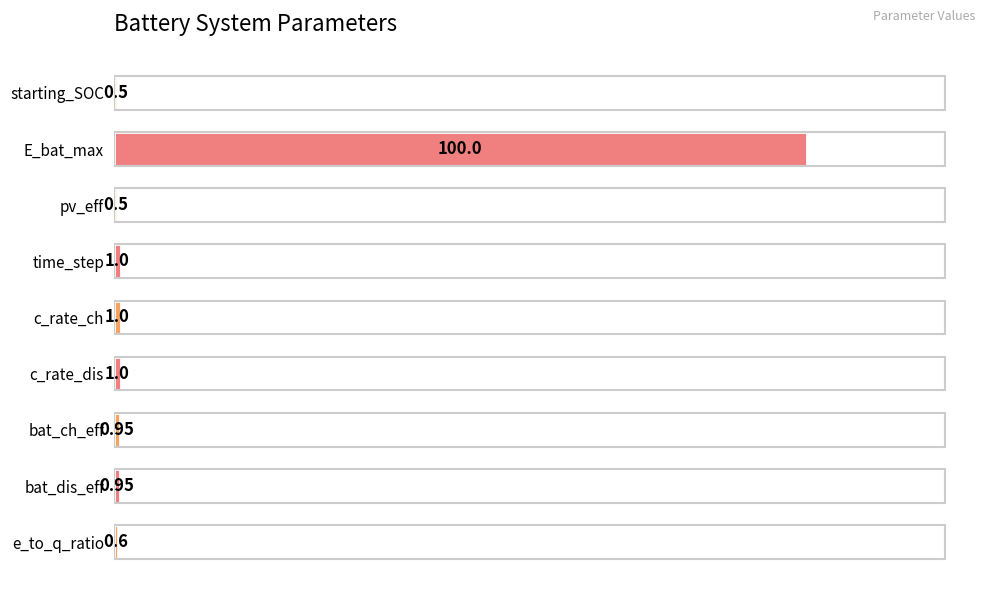

Between c_rate_dis and e_to_q_ratio, which is larger?

c_rate_dis